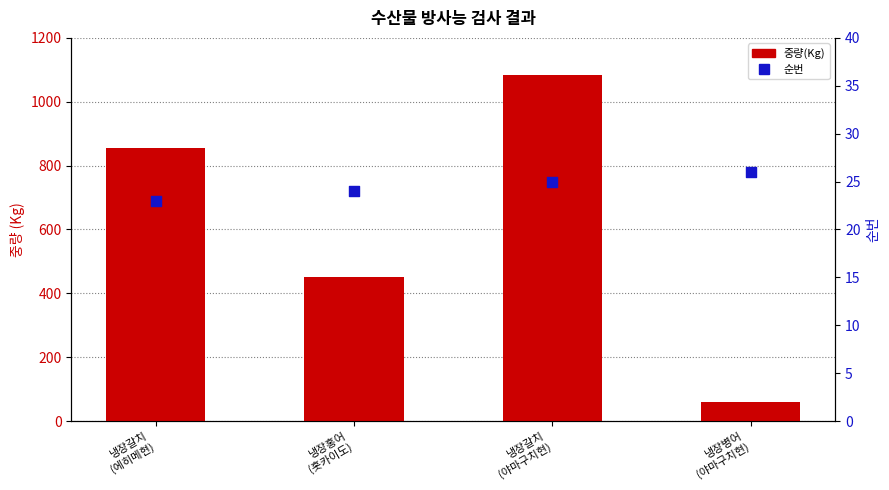

What is the total value across all series at 냉장병어
(야마구치현)?

86